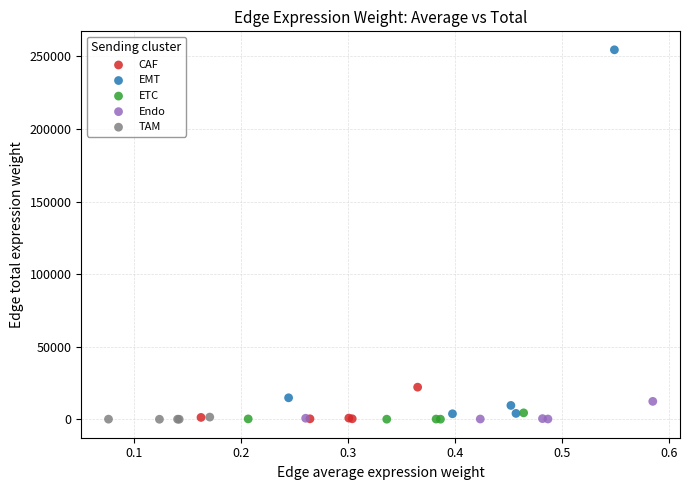

What are all the series names shown in the legend?

CAF, EMT, ETC, Endo, TAM